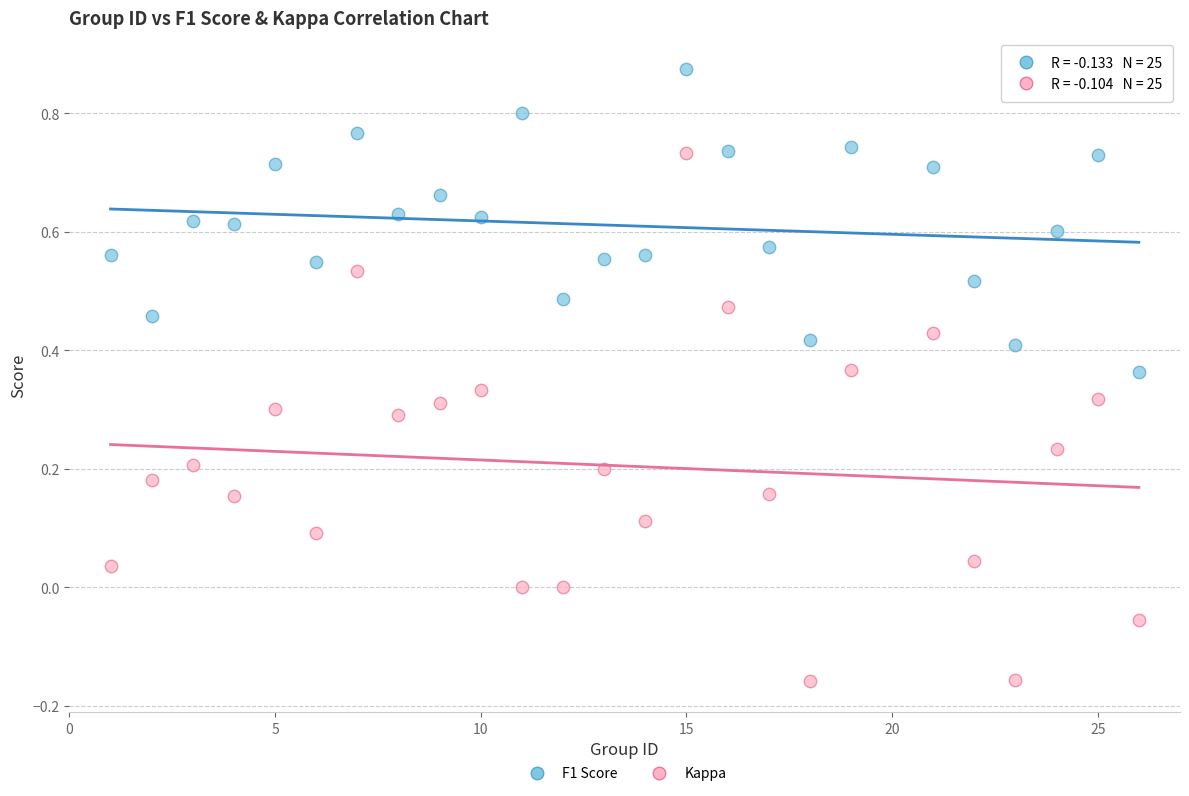

What are all the series names shown in the legend?

F1 Score, Kappa